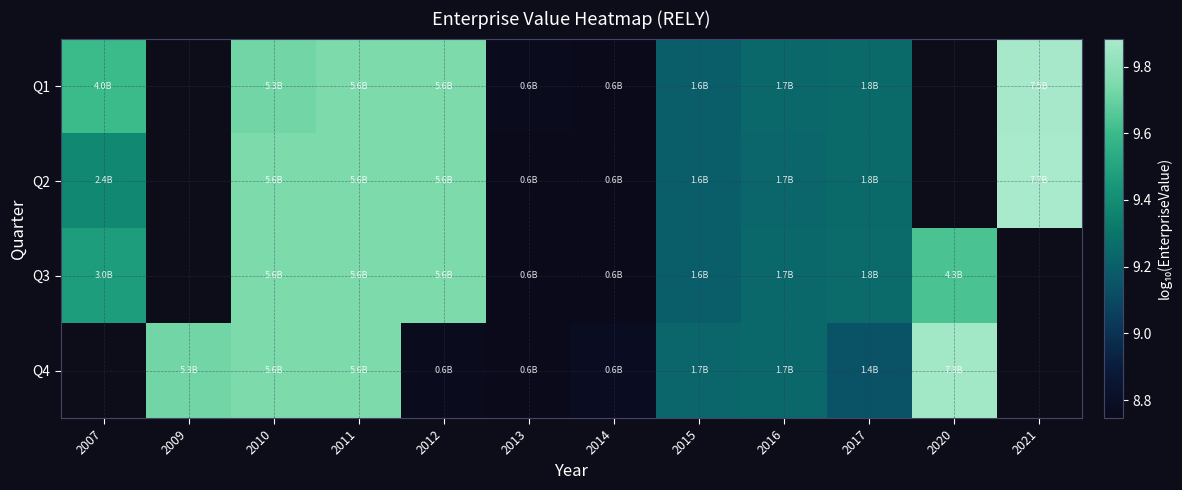

How many values in the Q1 series are below 9?

2